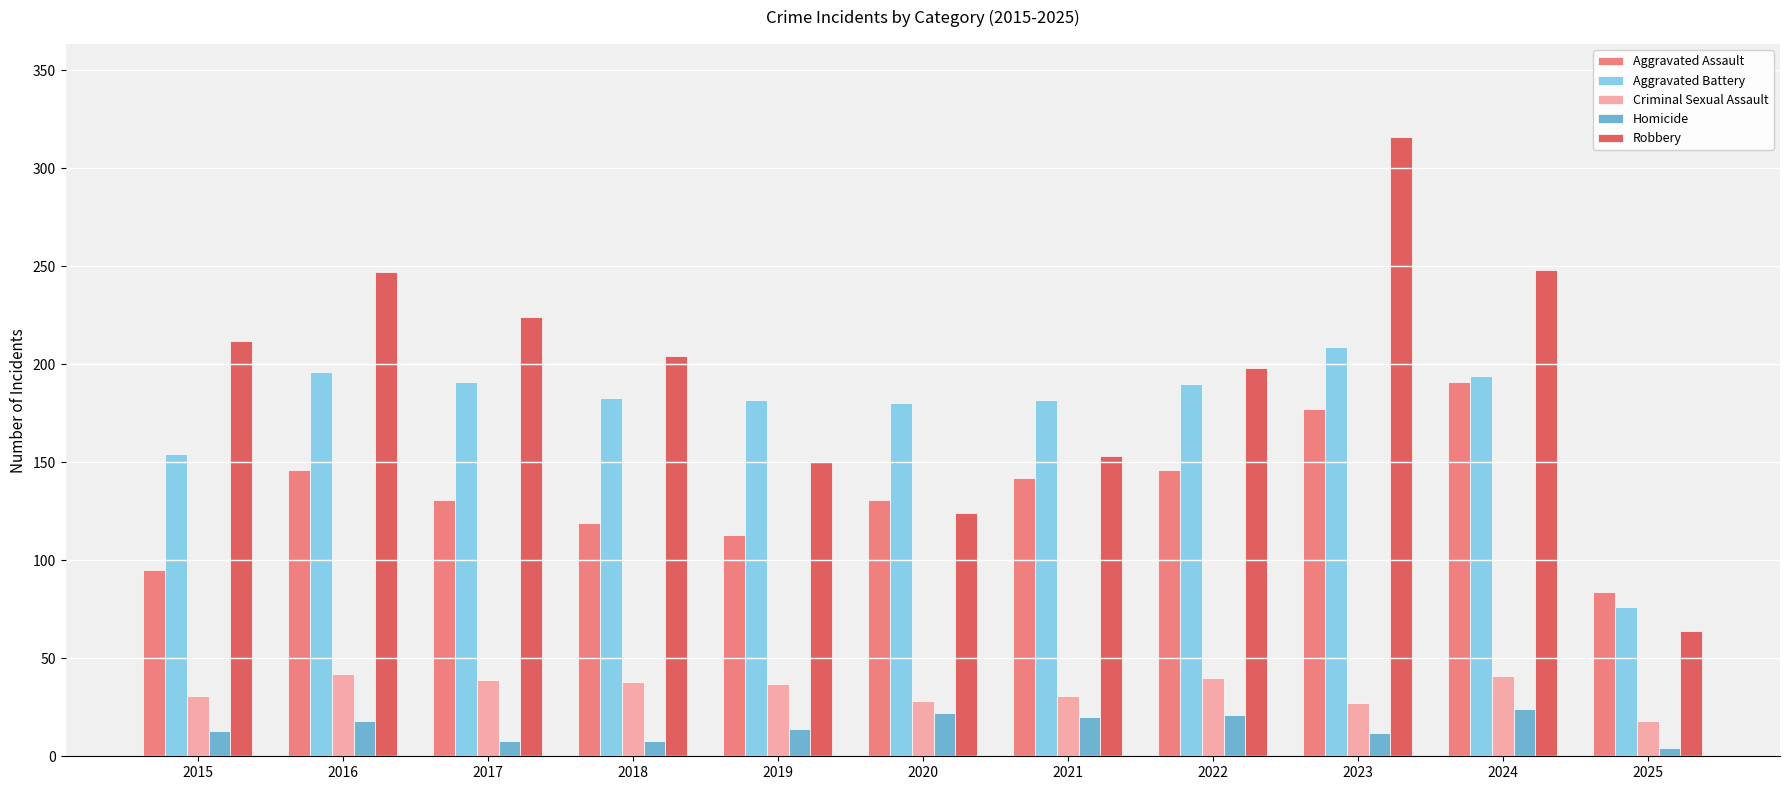

What is the sum of the Aggravated Assault values at 2022 and 2021?

288